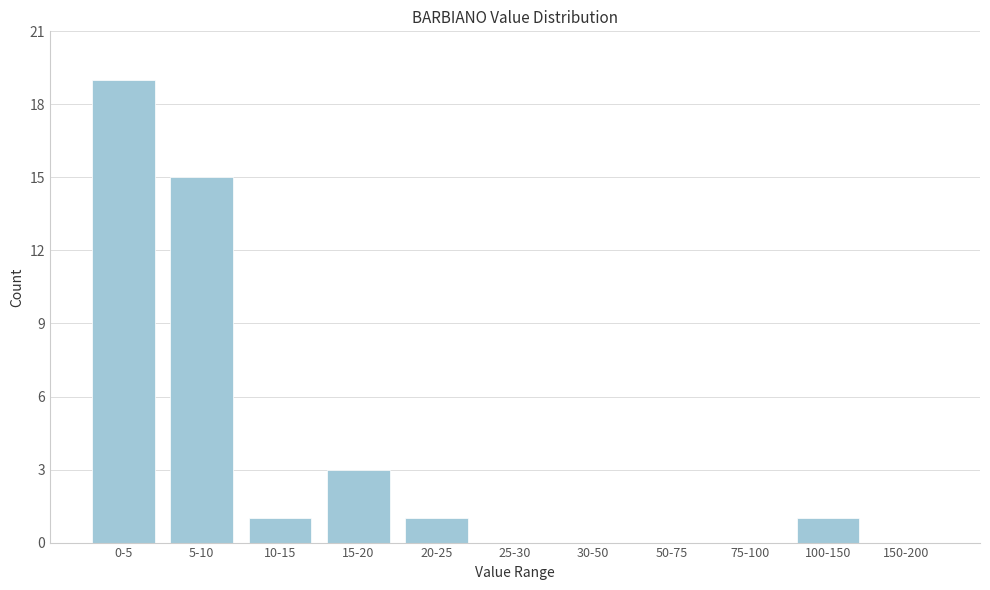

Reading right to left, what are all the values shown in this chart?

150-200=0	100-150=1	75-100=0	50-75=0	30-50=0	25-30=0	20-25=1	15-20=3	10-15=1	5-10=15	0-5=19